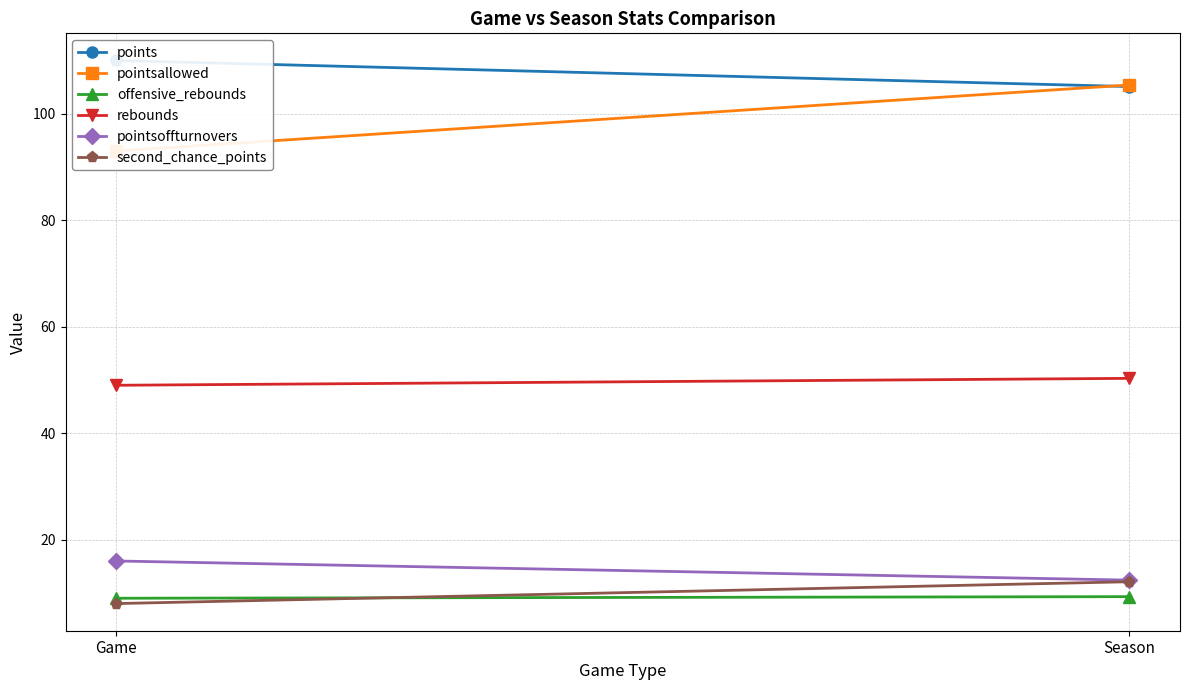

What is the label of the 1st point from the right?

Season